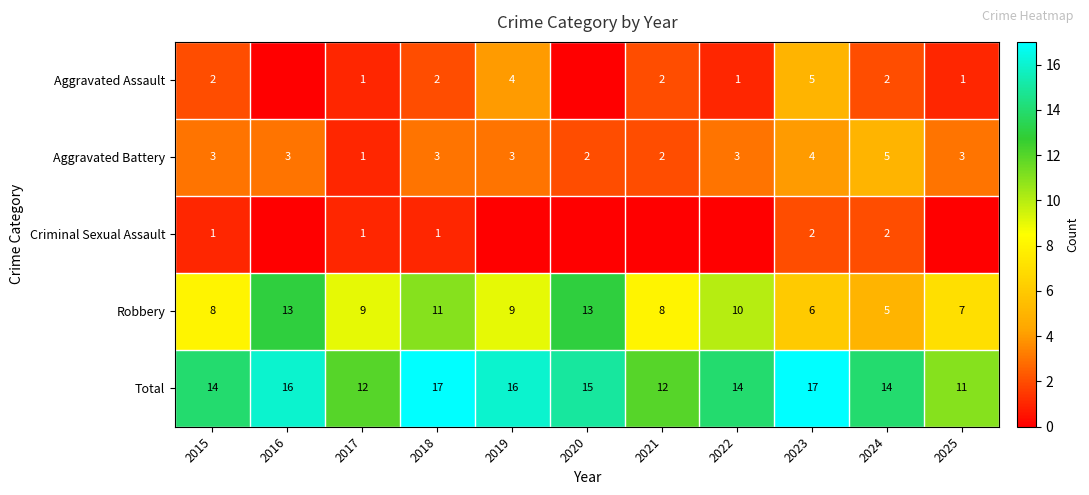

How many values in the Aggravated Battery series are below 3?

3